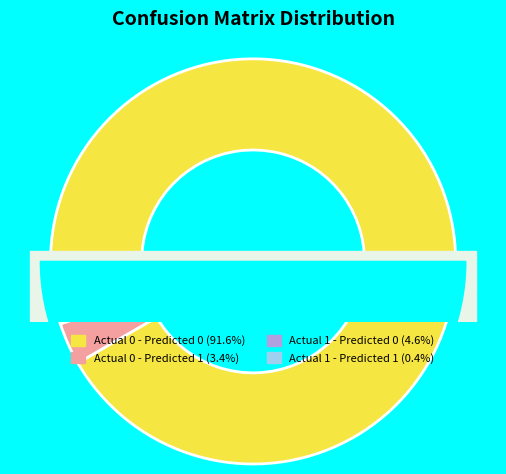

To the nearest percent, what is the difference between the Actual 0 - Predicted 0 and Actual 1 - Predicted 0 slice percentages?

87%